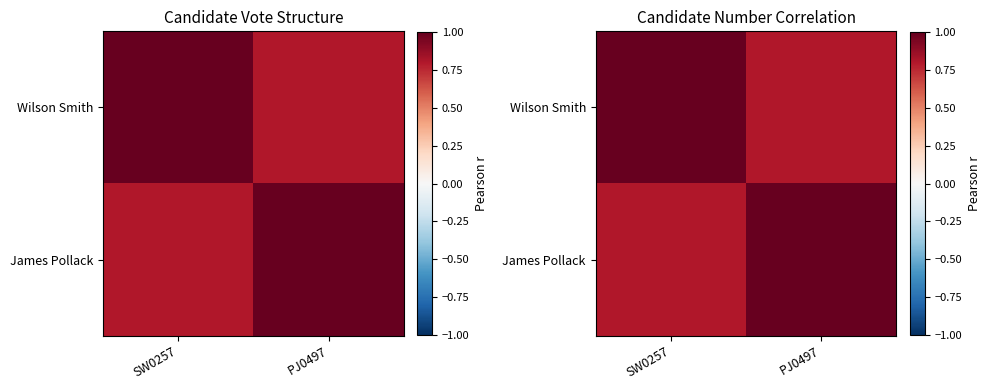

How many James Pollack values are between 0 and 1?

2